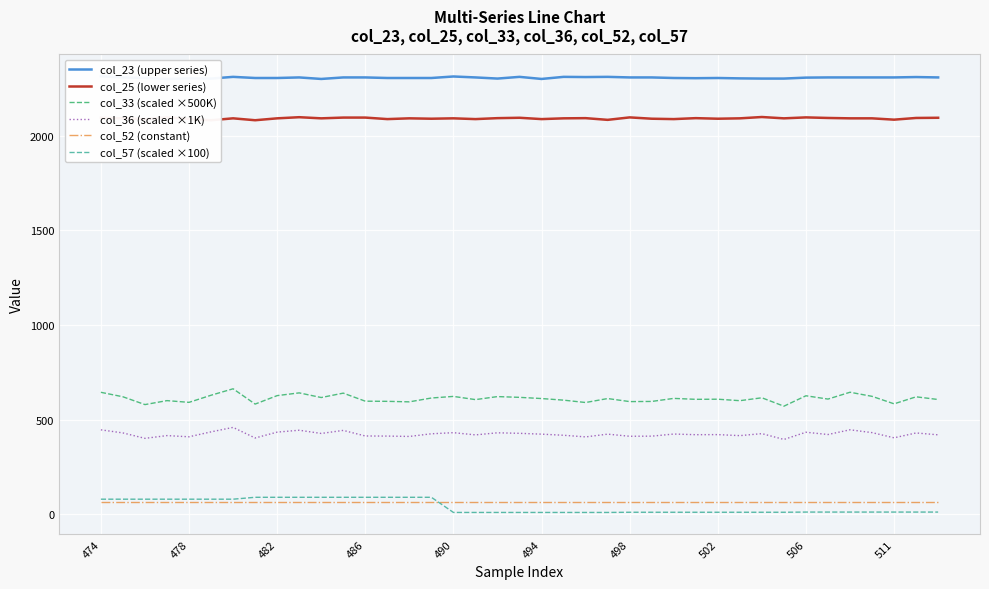

At which label does col_25 (lower series) first exceed 2091?

474